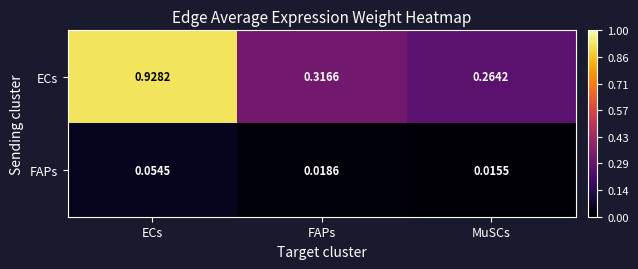

Which category has the highest value in the FAPs series?

ECs